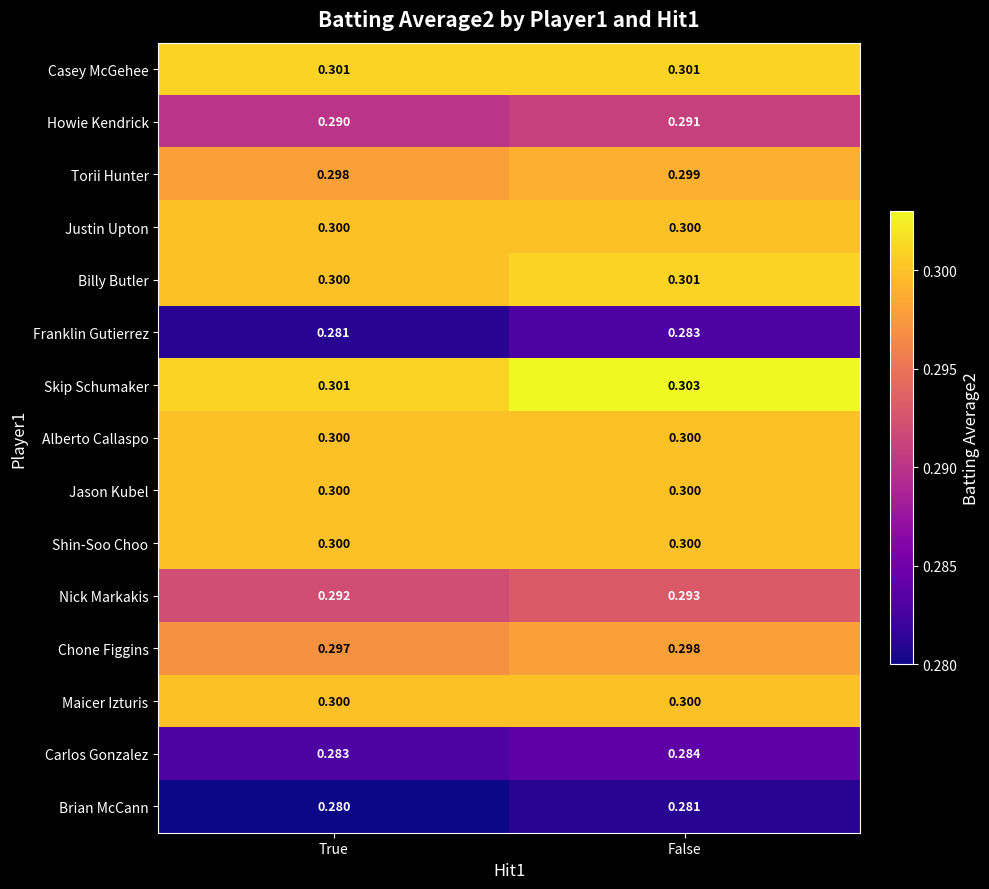

What is the maximum value shown in the chart?

0.3